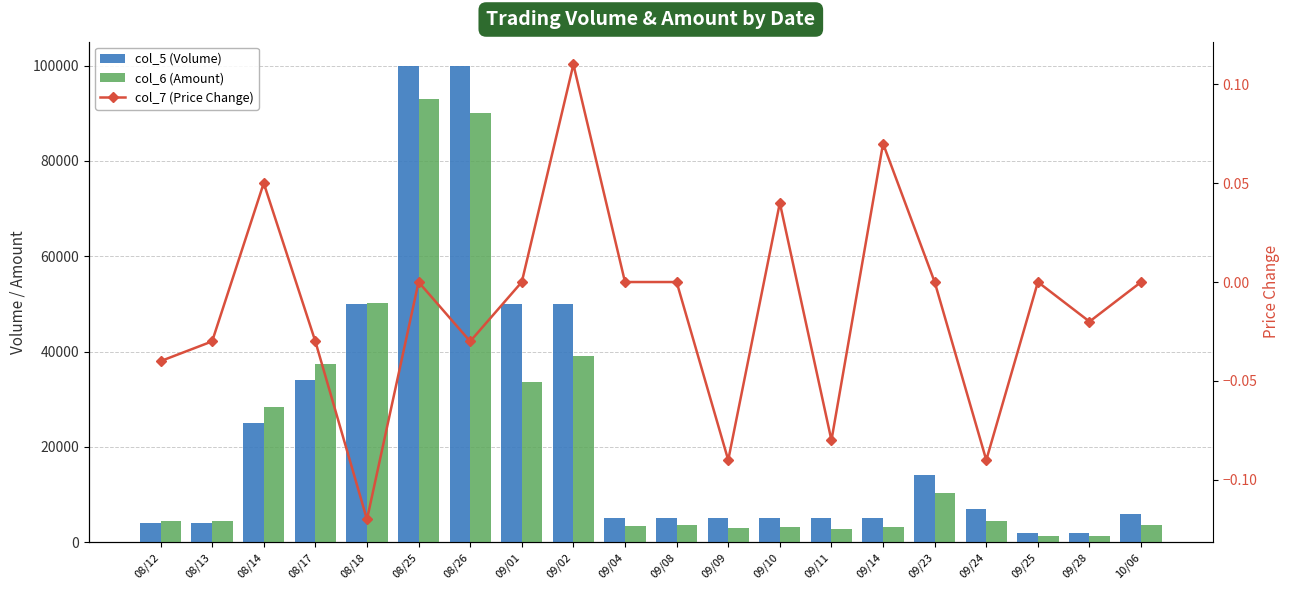

What is the difference between the maximum and minimum values in the col_6 (Amount) series?

91800.0